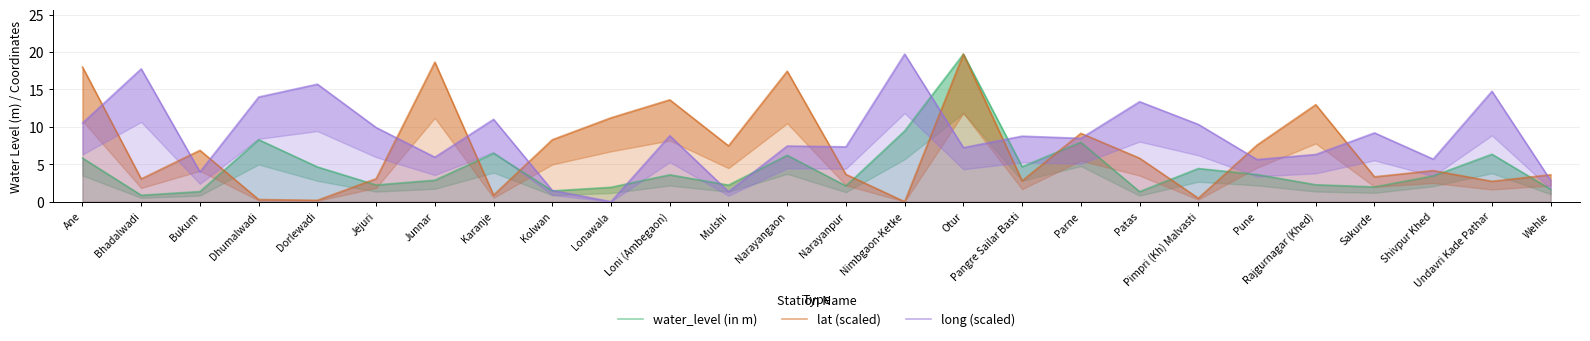

The value of lat (scaled) at Loni (Ambegaon) is 13.6. True or false?

True